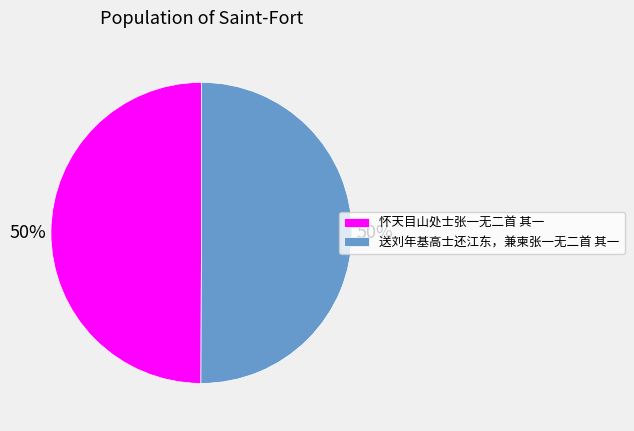

Do 送刘年基高士还江东，兼柬张一无二首 其一 and 怀天目山处士张一无二首 其一 together represent more than half of the pie?

Yes